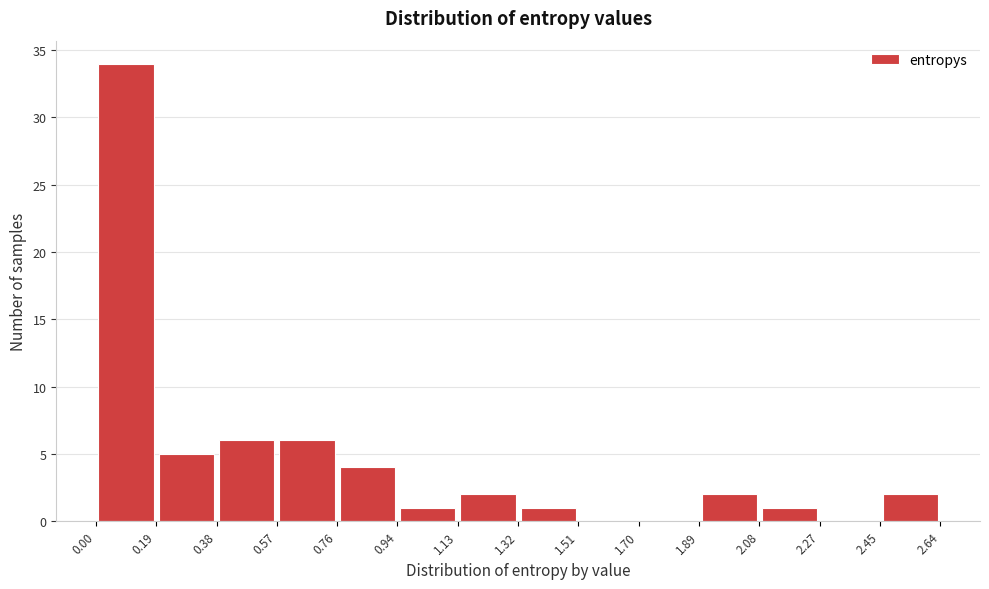

Reading left to right, list every bar in this chart as the range it spans on the x-axis followed by its height. The values are not printed on the chart, so give them approximately, as read against the axis.

0.00 to 0.19: 34
0.19 to 0.38: 5
0.38 to 0.57: 6
0.57 to 0.76: 6
0.76 to 0.94: 4
0.94 to 1.13: 1
1.13 to 1.32: 2
1.32 to 1.51: 1
1.51 to 1.70: 0
1.70 to 1.89: 0
1.89 to 2.08: 2
2.08 to 2.27: 1
2.27 to 2.45: 0
2.45 to 2.64: 2